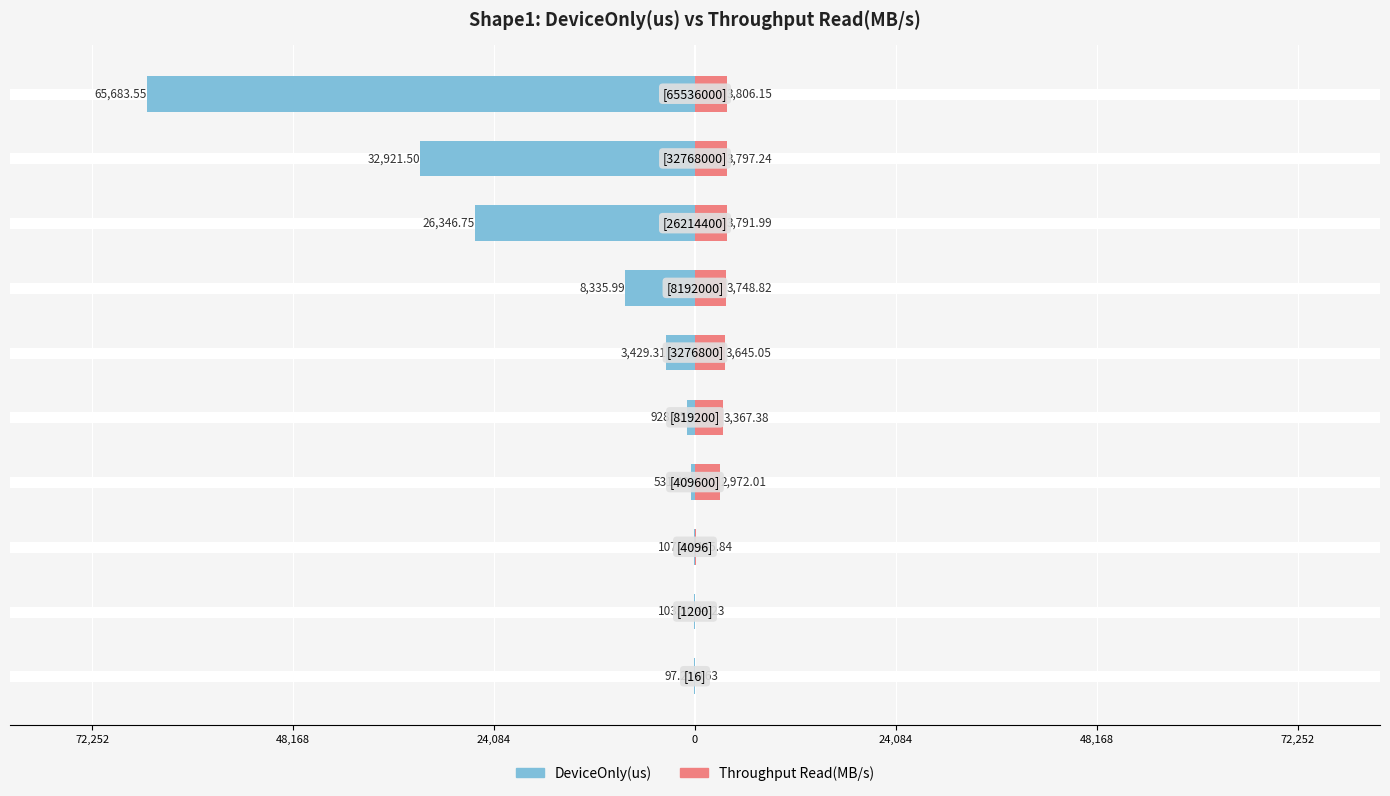

What are all the series names shown in the legend?

DeviceOnly(us), Throughput Read(MB/s)